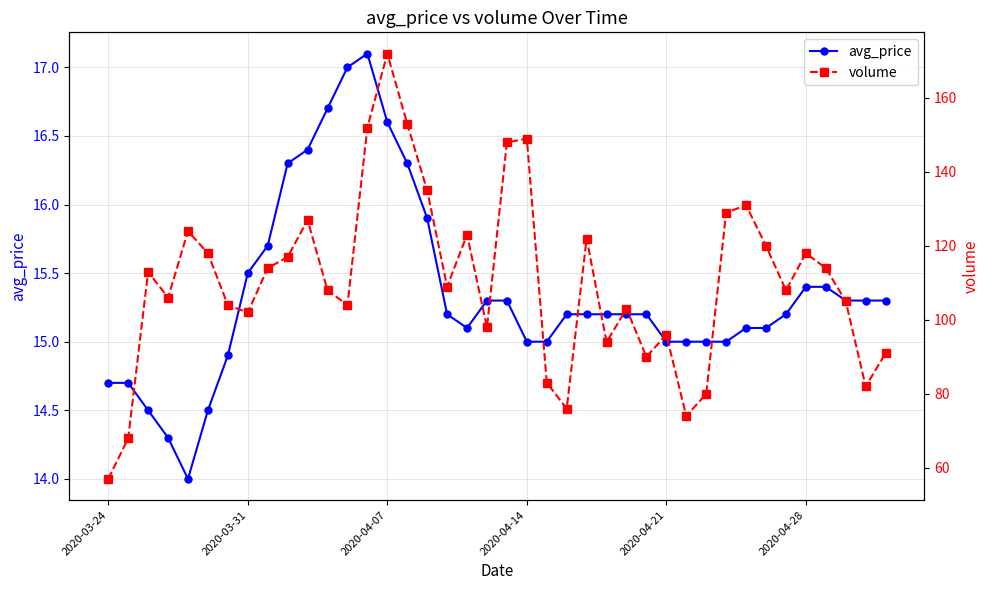

What is the lowest value of the avg_price series?

14.0